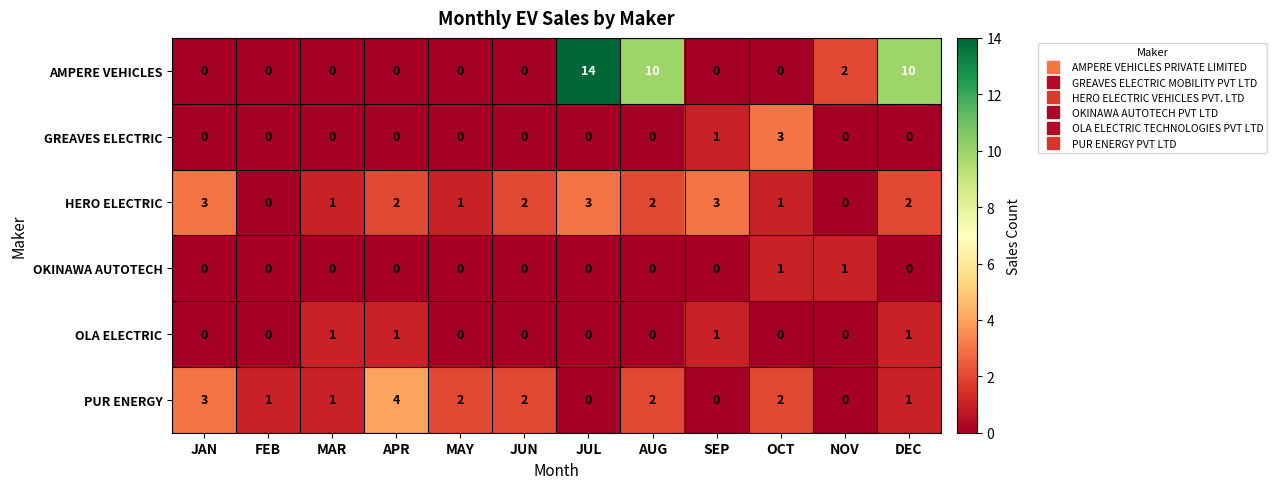

What is the difference between the highest and lowest values at APR?

4